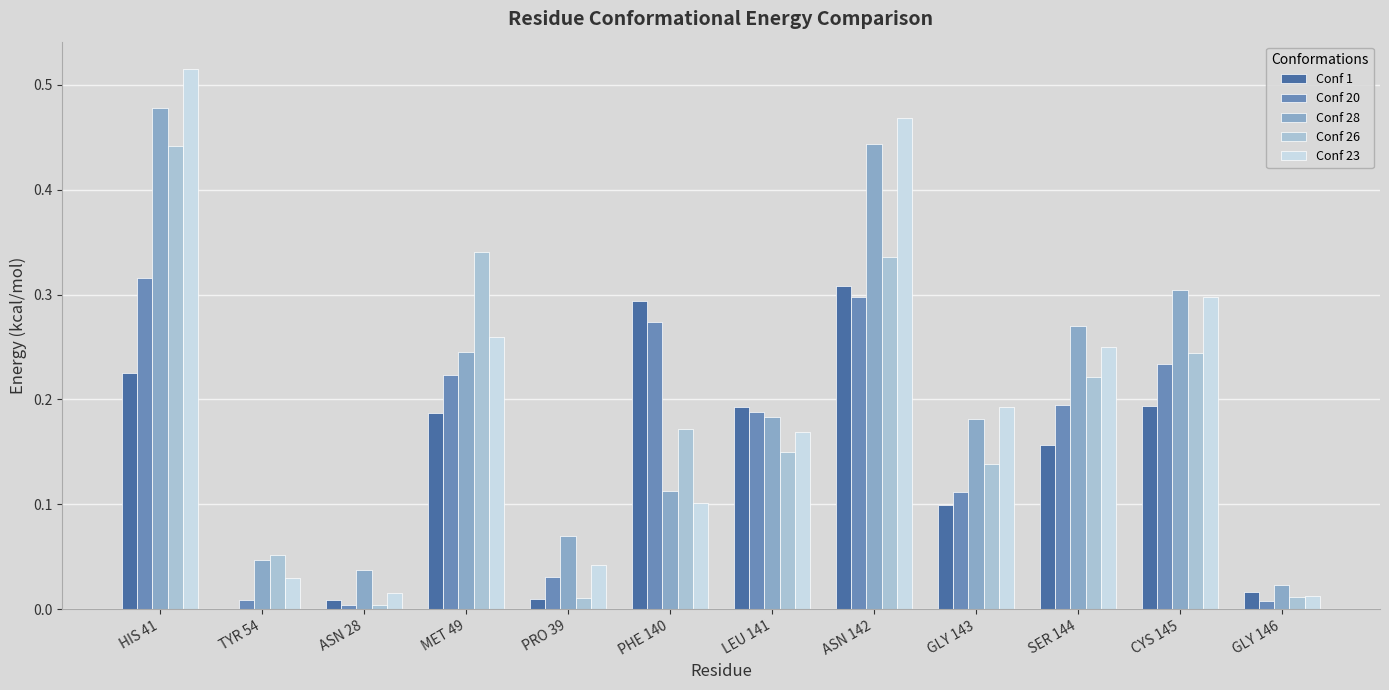

How many groups of bars are there?

12